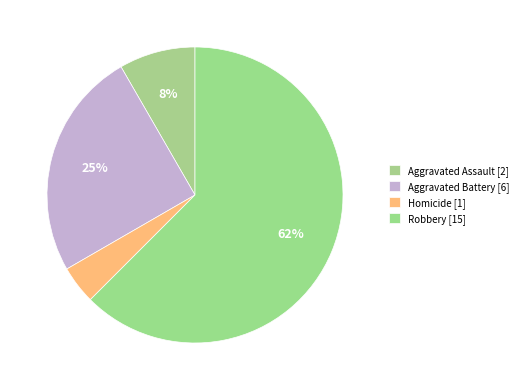

Count the number of slices in the pie.

4